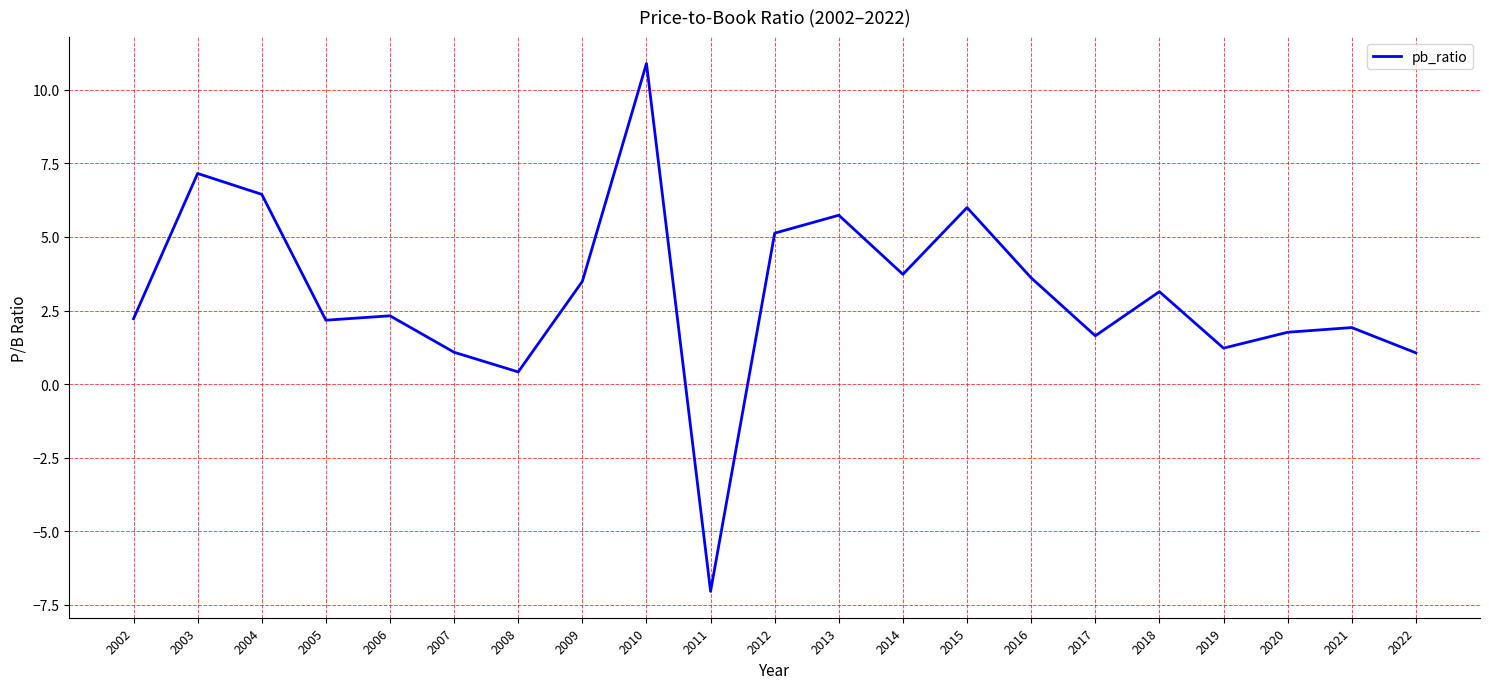

What is the sum of all values?

64.1